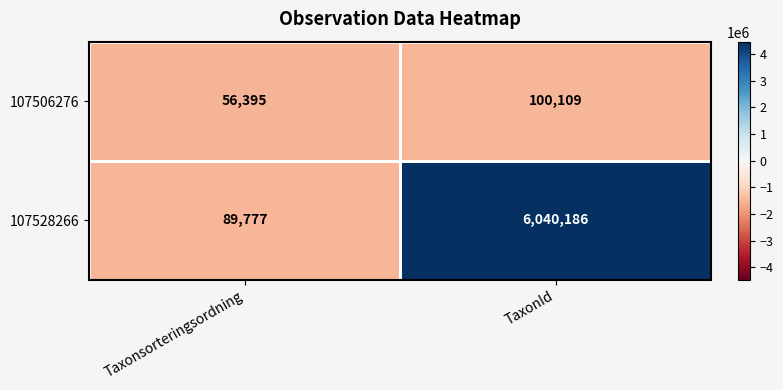

Rank the series at Taxonsorteringsordning from highest to lowest value.

107528266, 107506276